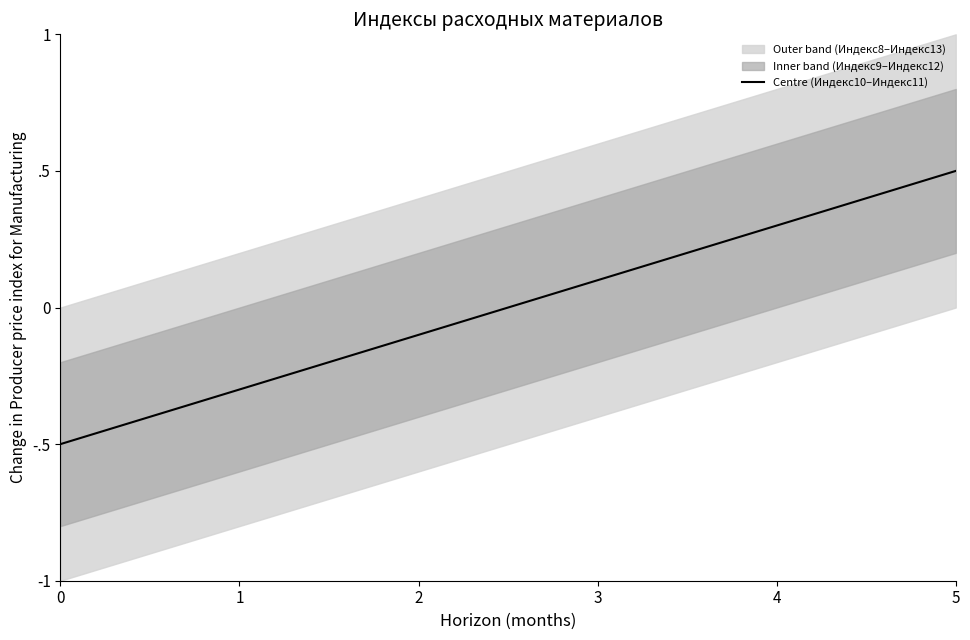

Reading left to right, extract all data points from this chart.

-0.5	-0.3	-0.1	0.1	0.3	0.5